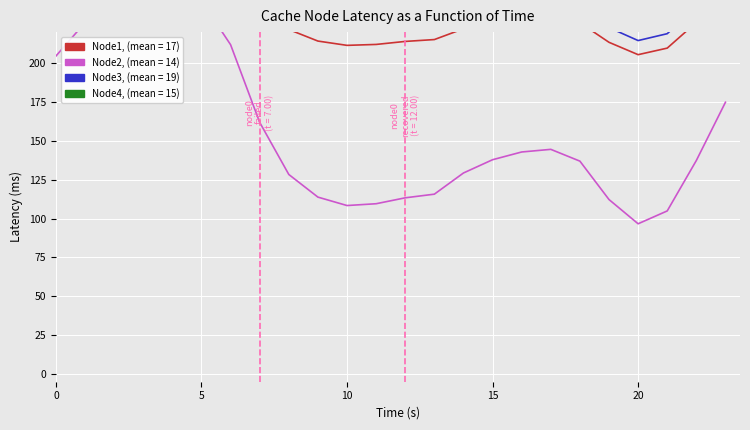

How many lines are shown in the chart?

4